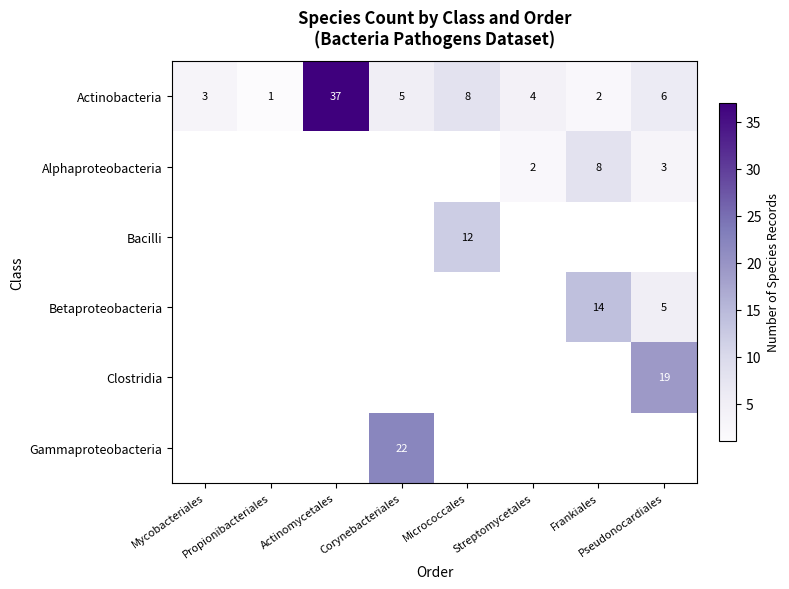

At Actinomycetales, list the series in order from largest to smallest.

Actinobacteria, Alphaproteobacteria, Bacilli, Betaproteobacteria, Clostridia, Gammaproteobacteria